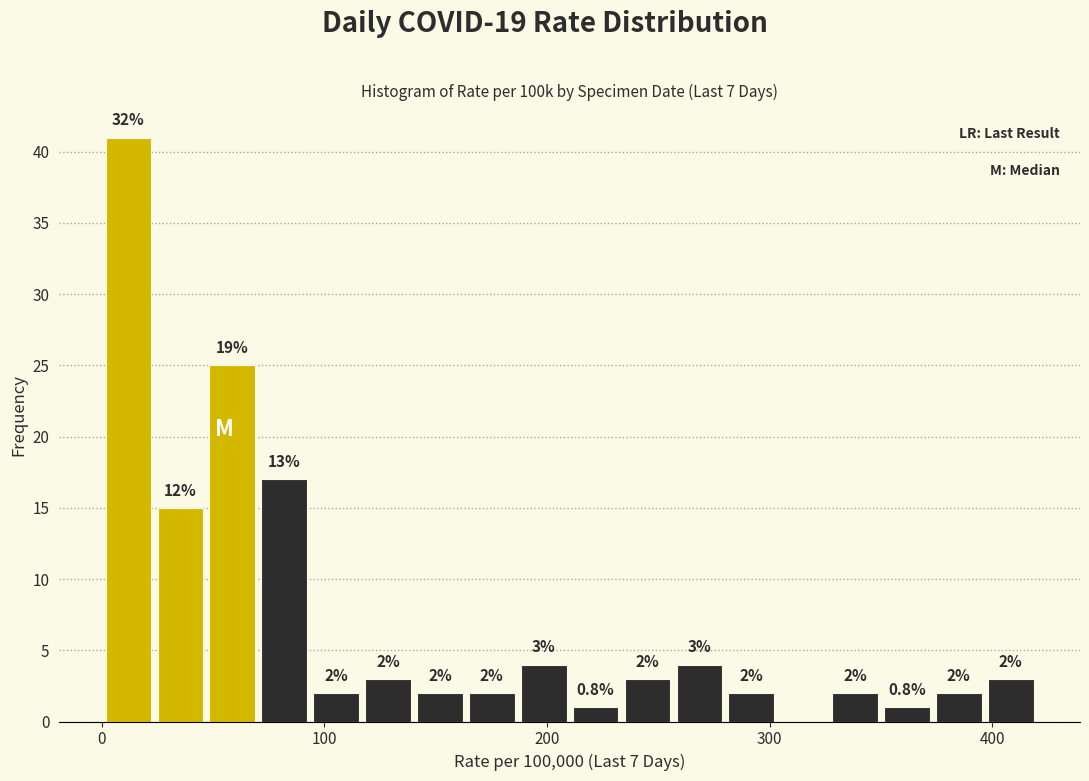

Read against the x-axis, roughly where is the centre of the tallest bar?

10